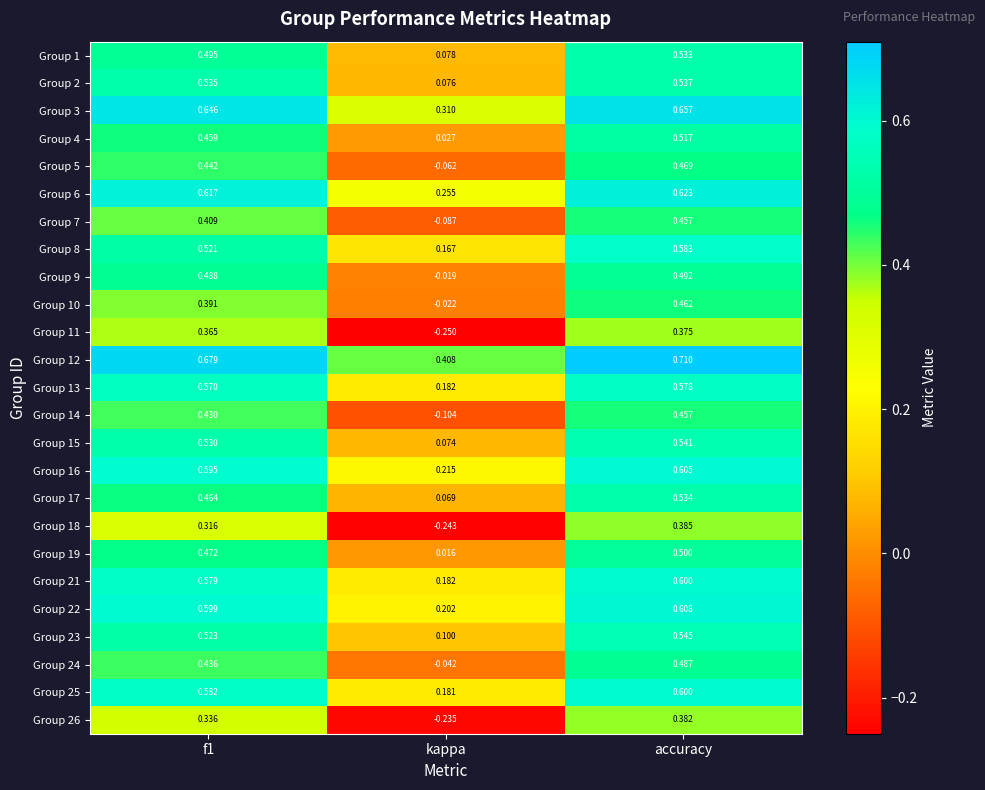

Which label corresponds to the largest value in the chart?

accuracy